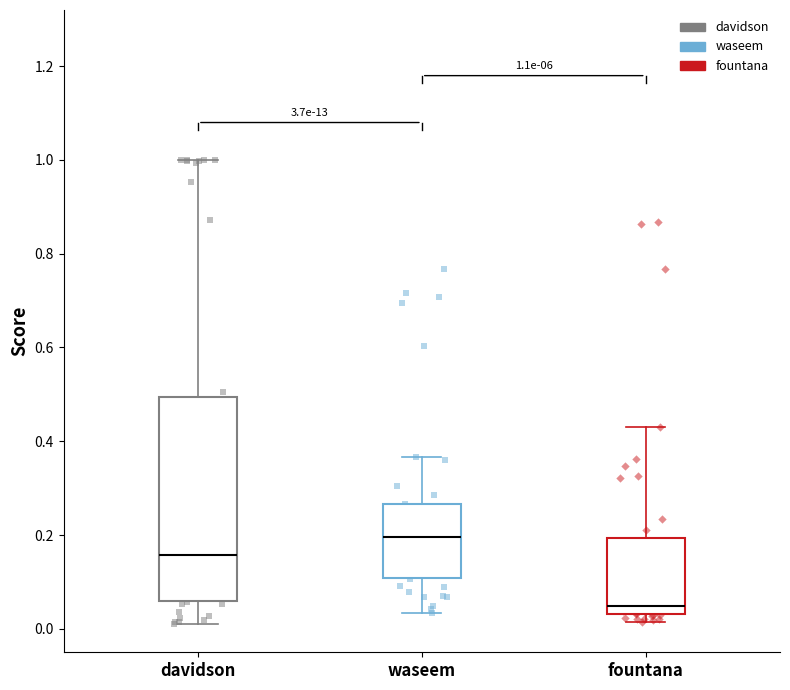

Comparing the boxes themselves (not the whiskers), which one is the tallest?

davidson